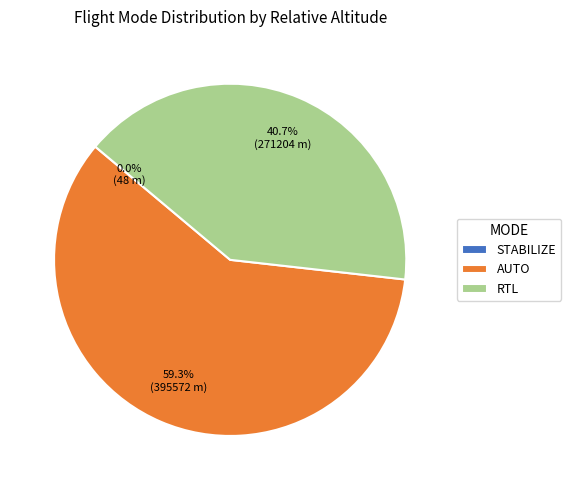

Is AUTO the majority of the pie?

Yes